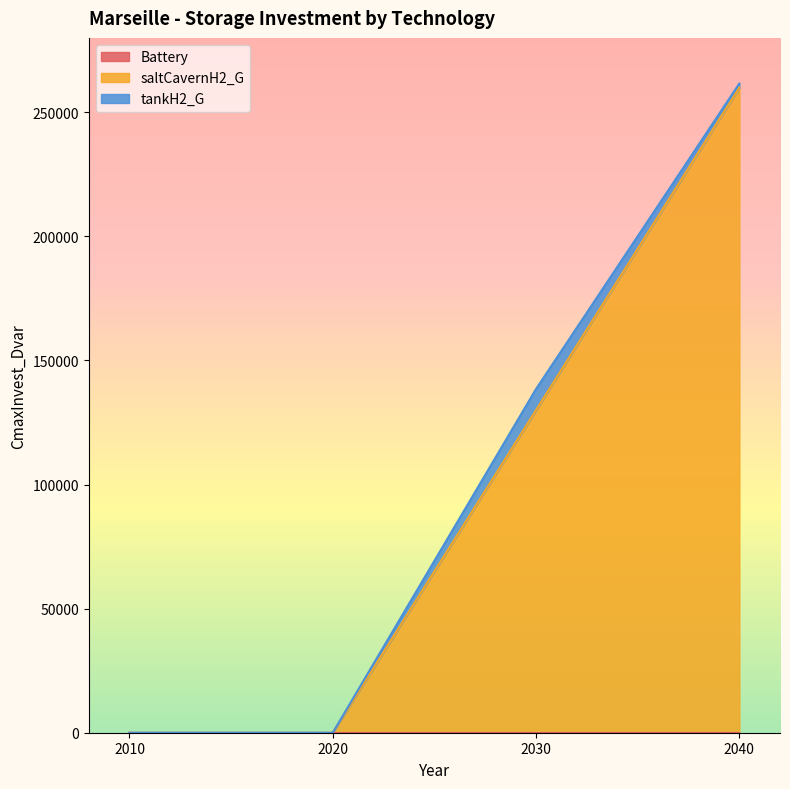

At which category is the sum across all series the highest?

2040